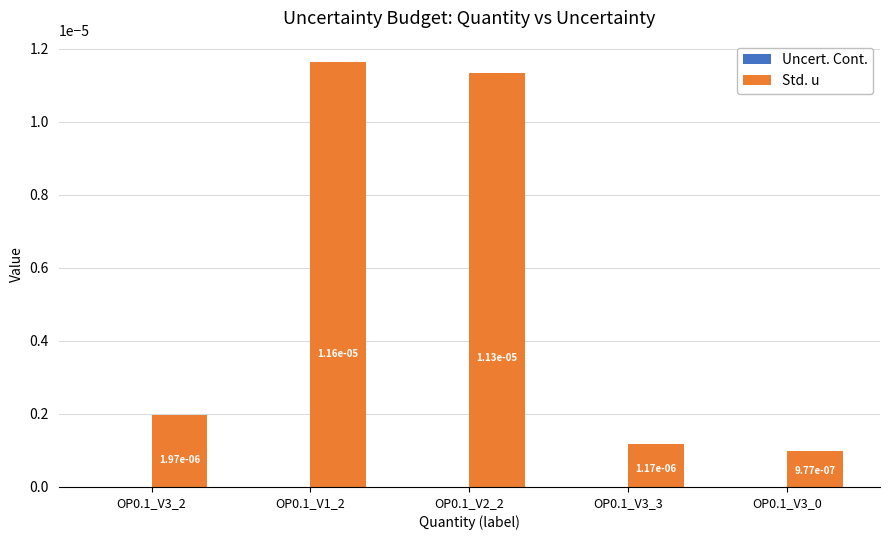

True or false: Std. u has a value of 0.0 at OP0.1_V3_0.

True